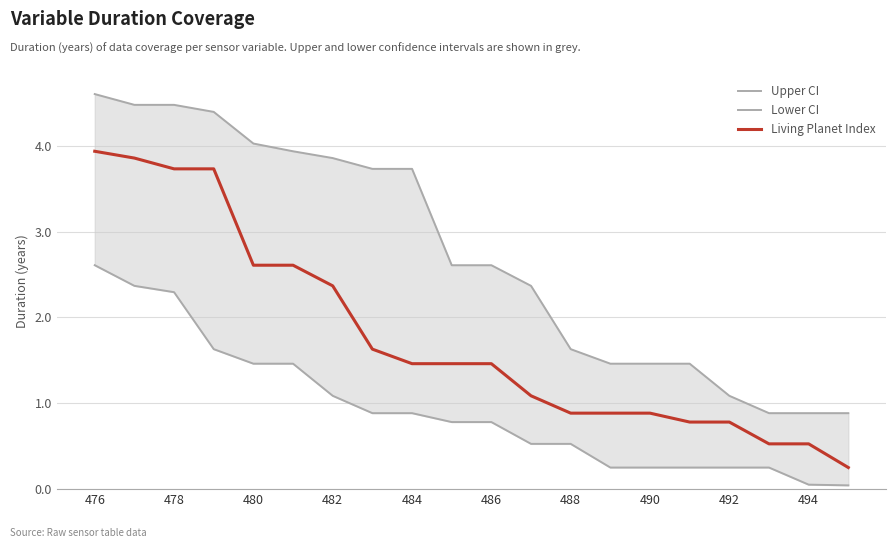

True or false: Upper CI and Lower CI intersect in this chart.

False